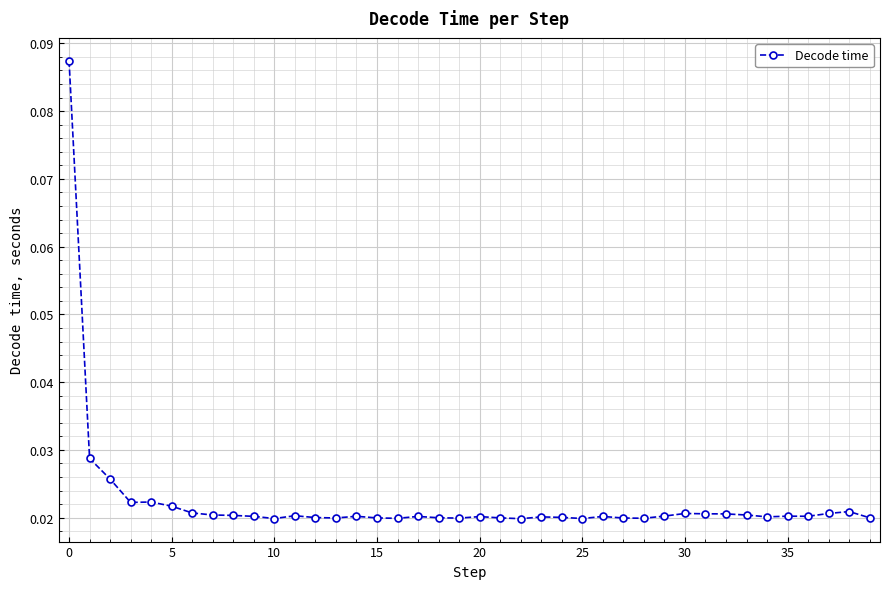

True or false: the data has more than 2 interior local peaks.

True